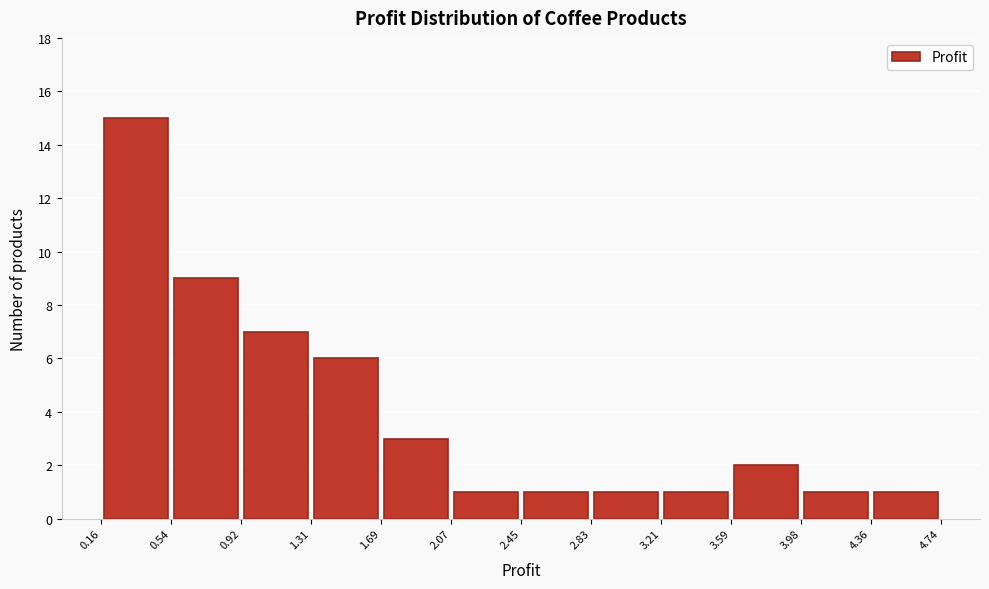

How tall is the bar that spans 3.98 to 4.36 on the x-axis? The values are not printed on the chart, so give them approximately, as read against the axis.

1